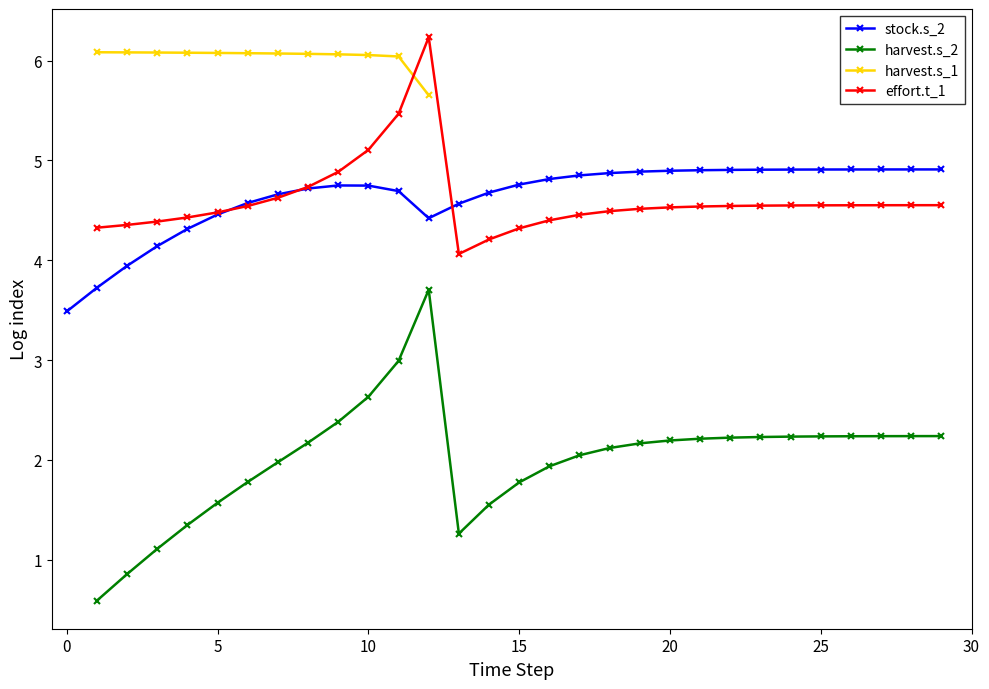

How many data points in stock.s_2 are above 4?

27